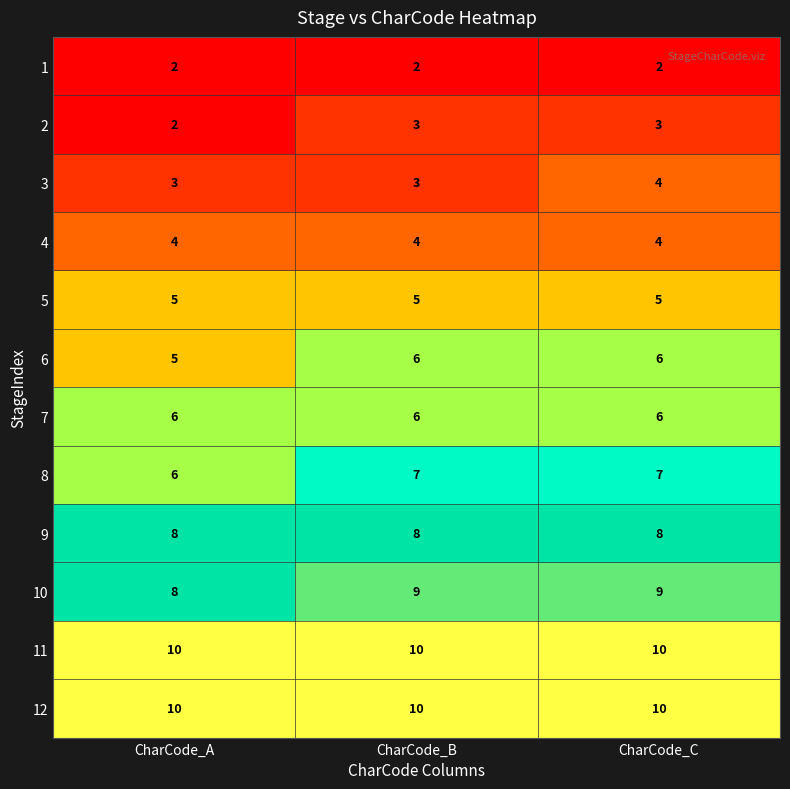

What is the average value of the 12 series?

10